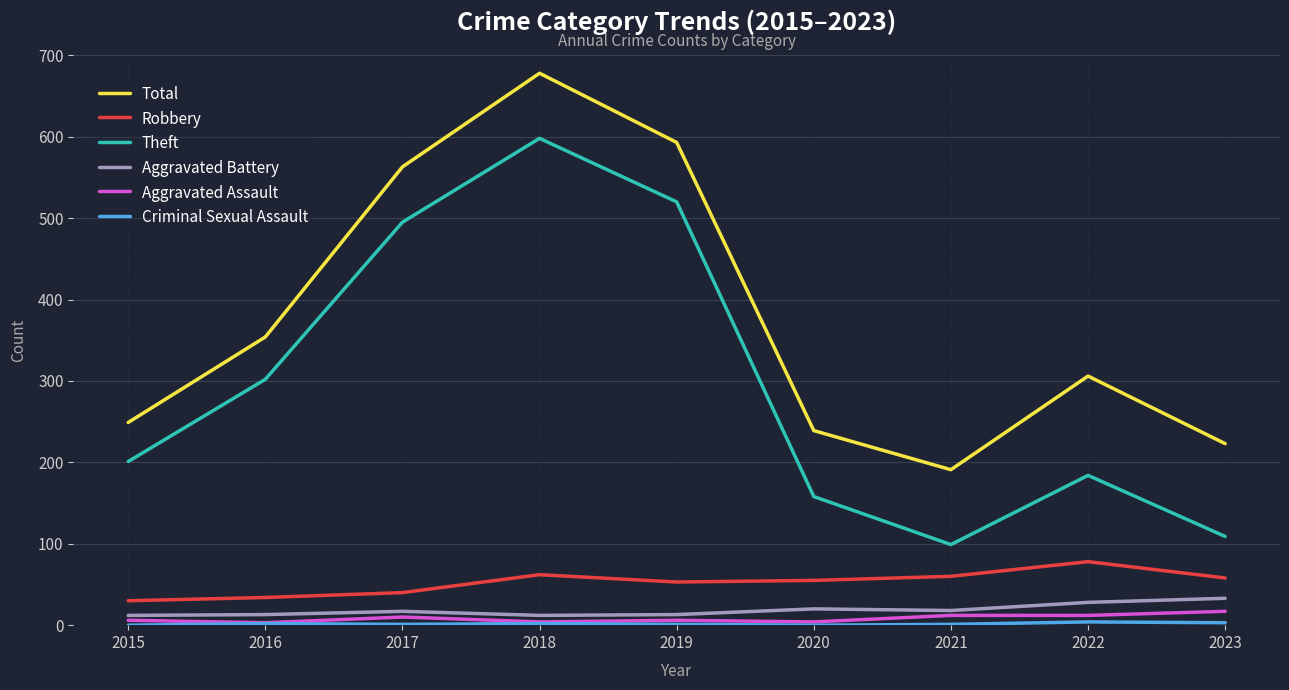

True or false: Aggravated Battery and Total cross at least once.

False